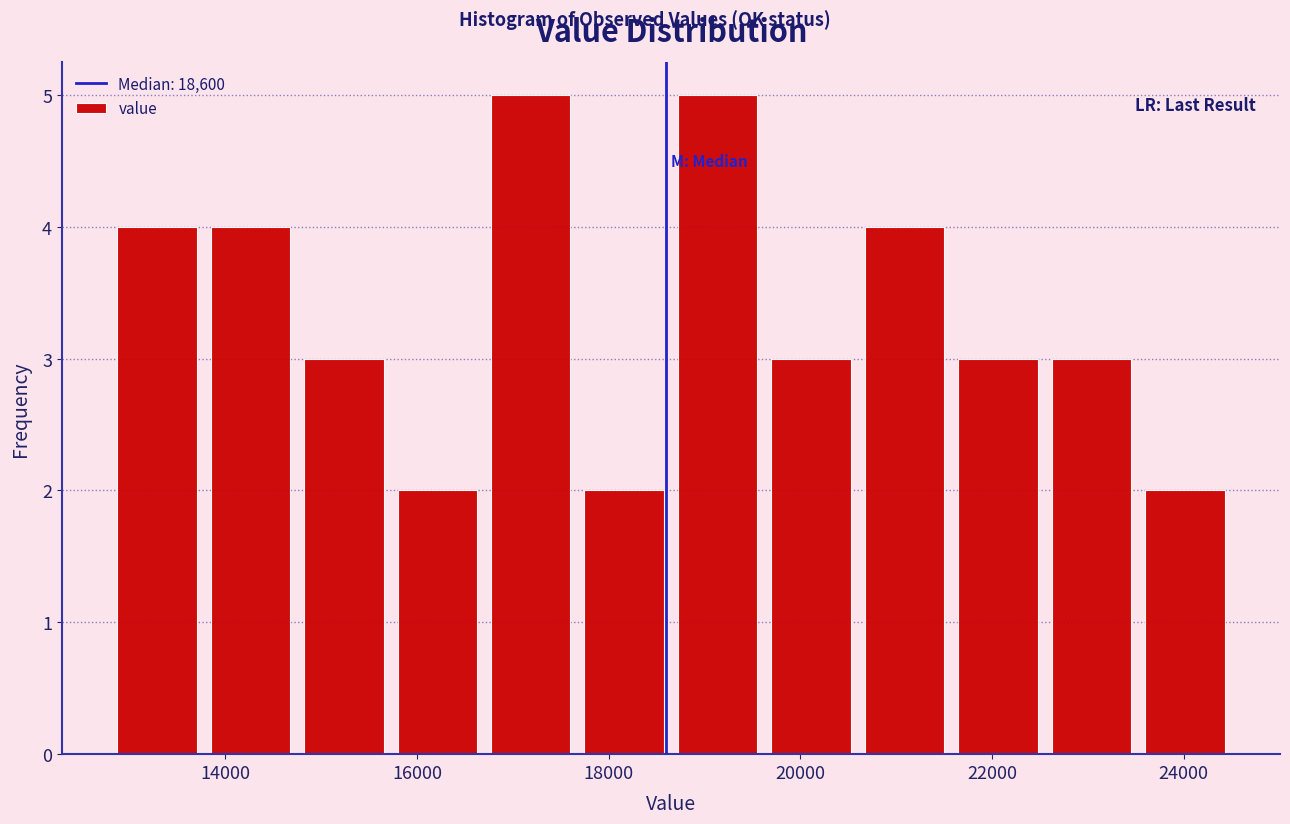

Reading left to right, list every bar in this chart as the range it spans on the x-axis followed by its height. Neither the bar edges nor the heights are printed on the chart, so give them approximately, as read against the axes.

12800 to 13800: 4
13800 to 14800: 4
14800 to 15800: 3
15800 to 16800: 2
16800 to 17600: 5
17600 to 18600: 2
18600 to 19600: 5
19600 to 20600: 3
20600 to 21600: 4
21600 to 22600: 3
22600 to 23600: 3
23600 to 24600: 2